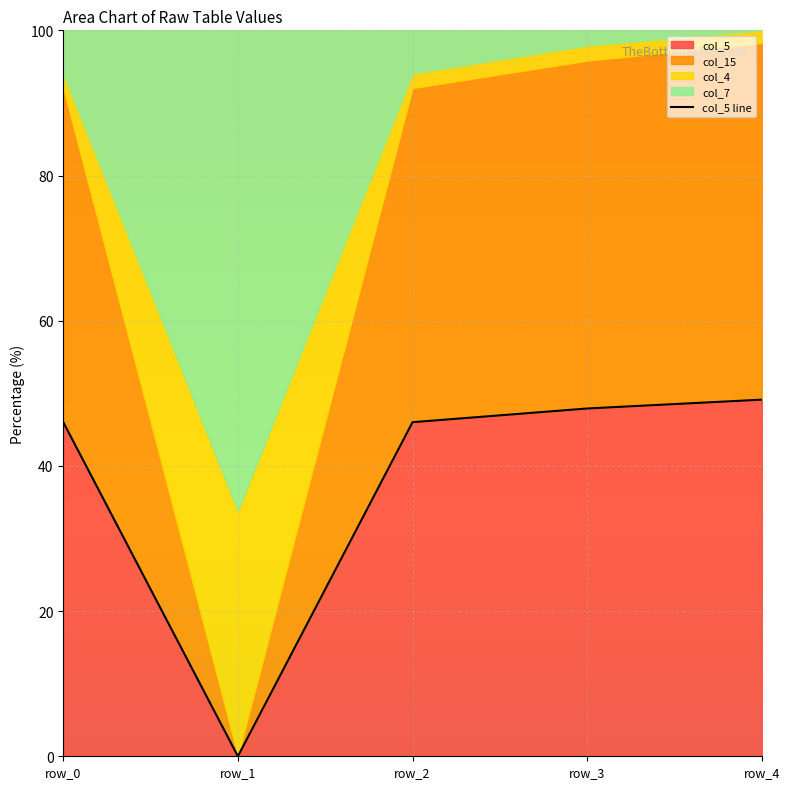

How many lines are shown in the chart?

1